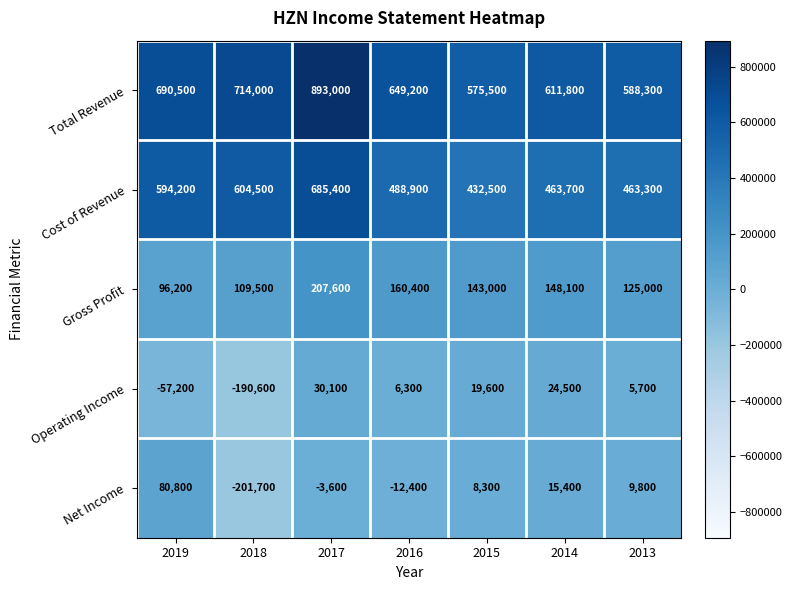

Which series has the largest range (max minus min)?

Total Revenue